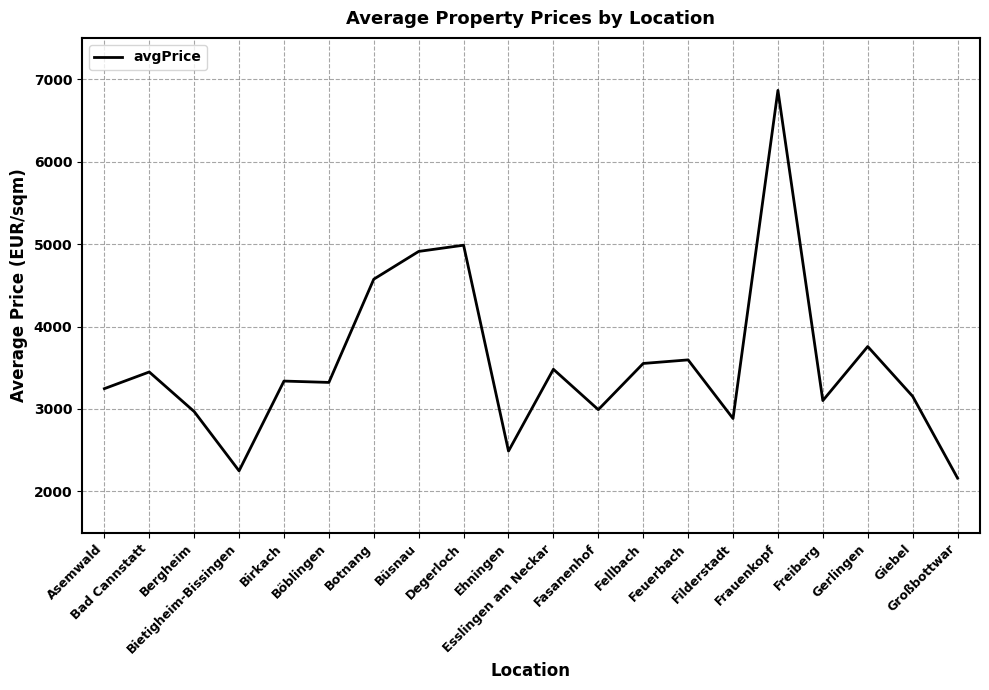

What is the maximum value shown in the chart?

6863.4